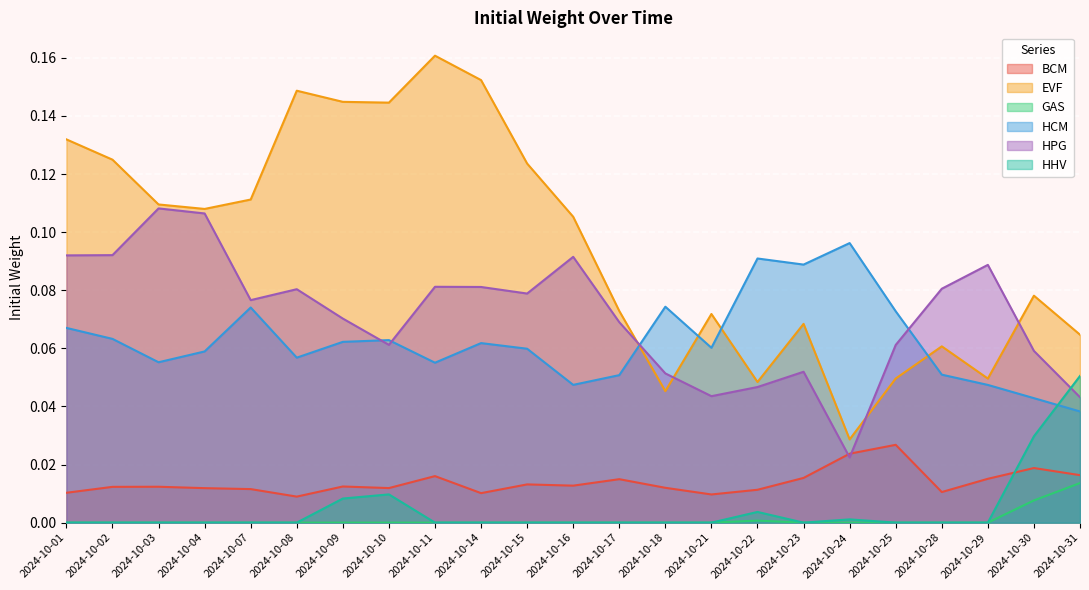

At how many categories does at least one series exceed 0?

23